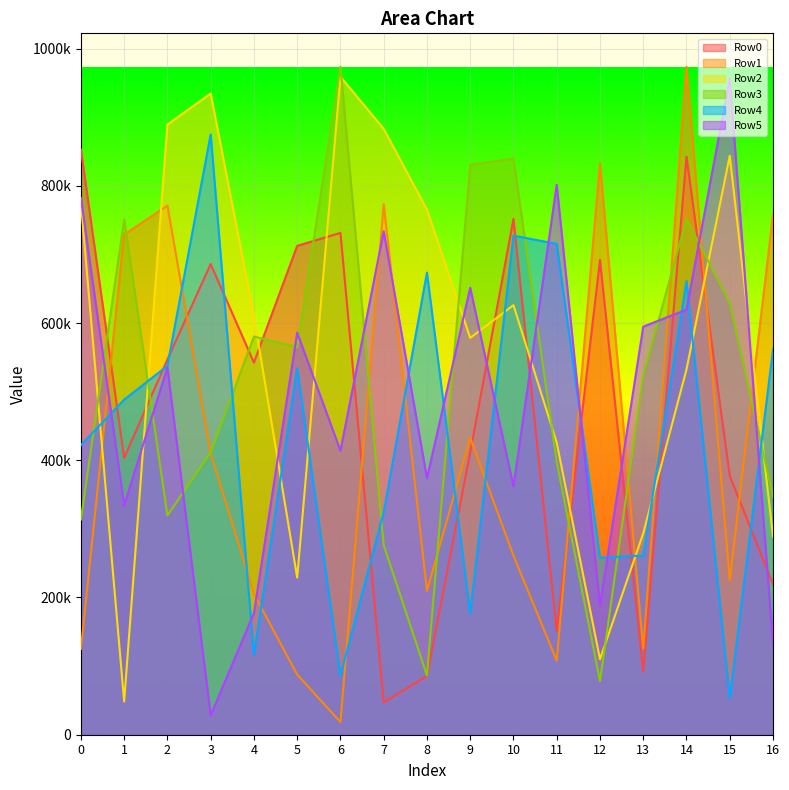

The Row5 series shows 413993 at 6. True or false?

True